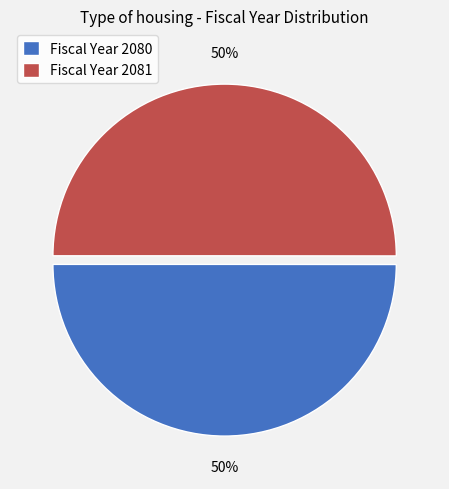

Count the number of slices in the pie.

2